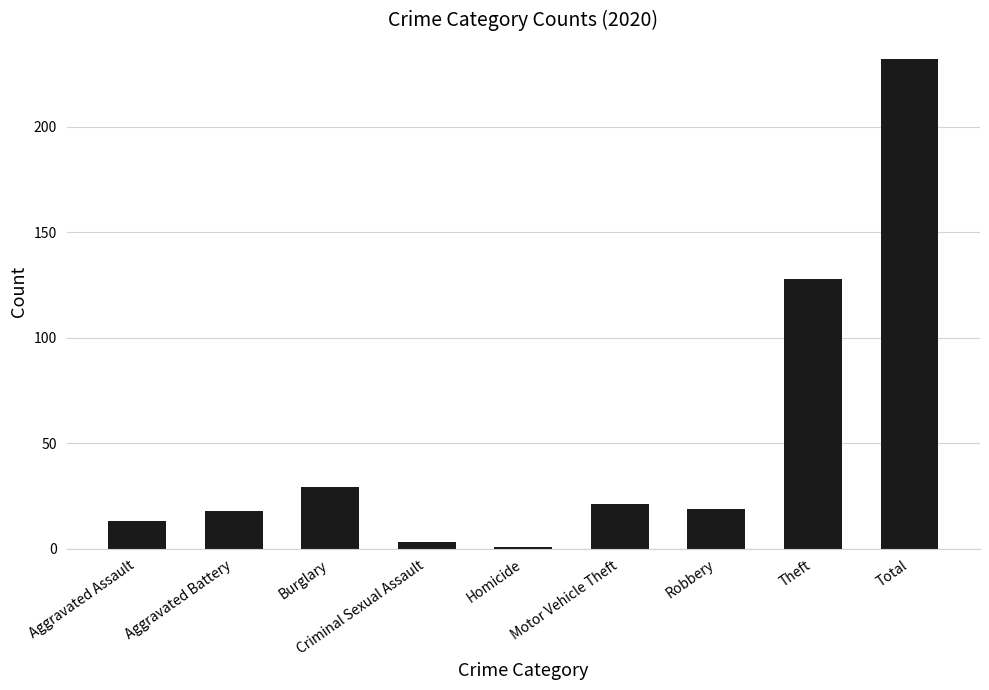

Are the bars grouped side by side (vs. stacked)?

No